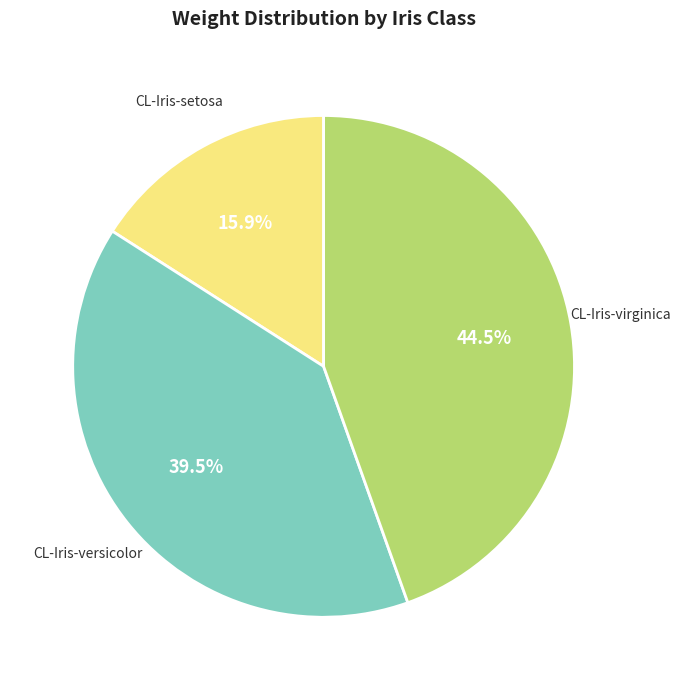

Is there a majority slice in this chart?

No